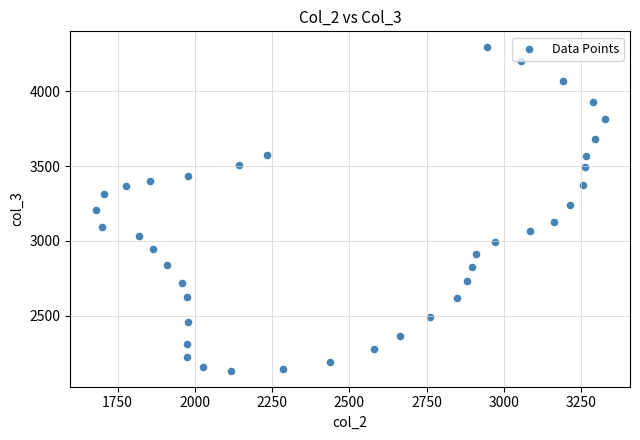

What is the range of Y values (max minus min)?

2162.1